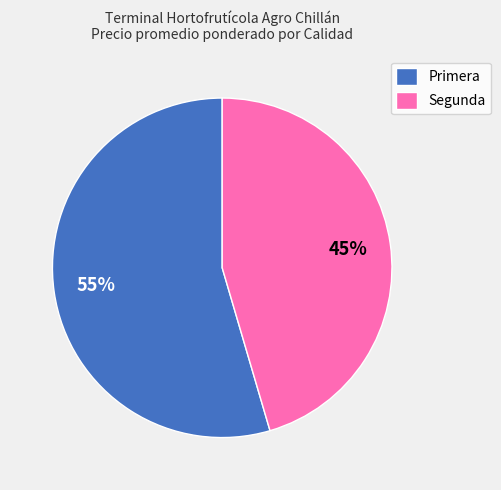

Which category has the biggest portion of the pie?

Primera